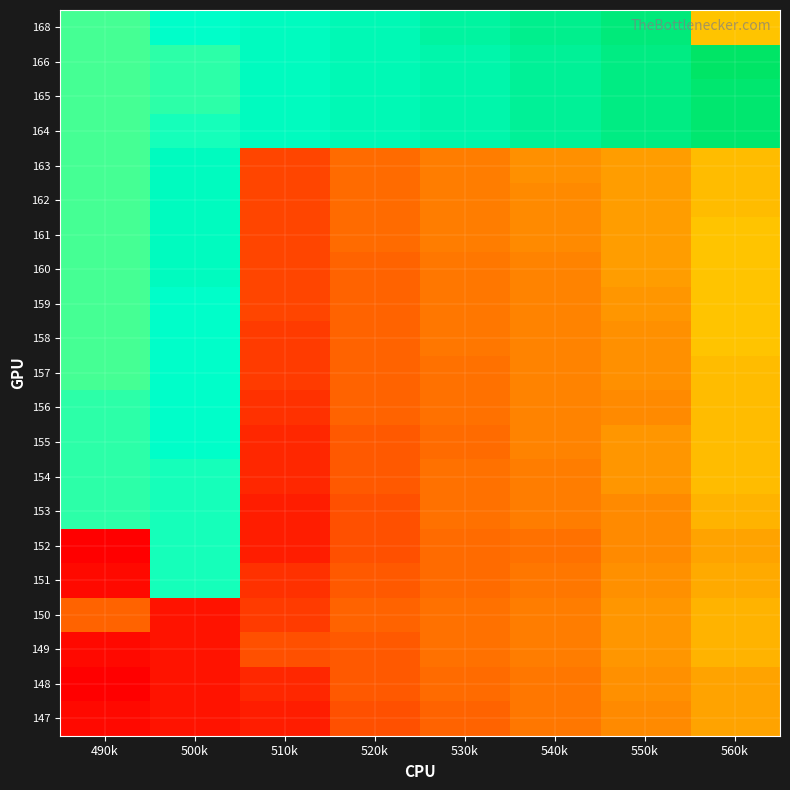

Reading left to right, what are all the values shown in this chart?

147: 490k=871.8	500k=879.7	510k=886.5	520k=923.9	530k=937.9	540k=960.0	550k=982.0	560k=1011.7
148: 490k=864.4	500k=879.7	510k=894.0	520k=930.4	530k=945.8	540k=960.0	550k=989.7	560k=1011.7
149: 490k=871.8	500k=879.7	510k=923.9	520k=930.4	530k=953.4	540k=967.5	550k=996.3	560k=1026.0
150: 490k=937.9	500k=879.7	510k=909.0	520k=937.9	530k=953.4	540k=967.5	550k=996.3	560k=1026.0
151: 490k=871.8	500k=1157.8	510k=901.6	520k=930.4	530k=945.8	540k=960.0	550k=989.7	560k=1018.4
152: 490k=864.4	500k=1157.8	510k=886.5	520k=923.9	530k=945.8	540k=953.4	550k=982.0	560k=1011.7
153: 490k=1151.2	500k=1157.8	510k=886.5	520k=923.9	530k=953.4	540k=967.5	550k=982.0	560k=1026.0
154: 490k=1151.2	500k=1157.8	510k=894.0	520k=930.4	530k=953.4	540k=967.5	550k=996.3	560k=1033.7
155: 490k=1151.2	500k=1165.7	510k=894.0	520k=930.4	530k=945.8	540k=974.3	550k=996.3	560k=1033.7
156: 490k=1151.2	500k=1165.7	510k=901.6	520k=937.9	530k=953.4	540k=974.3	550k=982.0	560k=1033.7
157: 490k=1143.5	500k=1165.7	510k=909.0	520k=937.9	530k=953.4	540k=974.3	550k=989.7	560k=1033.7
158: 490k=1143.5	500k=1165.7	510k=909.0	520k=937.9	530k=960.0	540k=974.3	550k=989.7	560k=1040.5
159: 490k=1143.5	500k=1165.7	510k=915.9	520k=937.9	530k=960.0	540k=974.3	550k=996.3	560k=1040.5
160: 490k=1143.5	500k=1173.2	510k=915.9	520k=937.9	530k=960.0	540k=974.3	550k=1004.5	560k=1040.5
161: 490k=1143.5	500k=1173.2	510k=915.9	520k=945.8	530k=967.5	540k=982.0	550k=1004.5	560k=1040.5
162: 490k=1143.5	500k=1173.2	510k=915.9	520k=945.8	530k=967.5	540k=982.0	550k=1004.5	560k=1033.7
163: 490k=1143.5	500k=1173.2	510k=915.9	520k=945.8	530k=967.5	540k=989.7	550k=1004.5	560k=1033.7
164: 490k=1143.5	500k=1157.8	510k=1173.2	520k=1180.0	530k=1187.6	540k=1202.0	550k=1217.2	560k=1231.5
165: 490k=1143.5	500k=1151.2	510k=1173.2	520k=1180.0	530k=1187.6	540k=1202.0	550k=1217.2	560k=1231.5
166: 490k=1143.5	500k=1151.2	510k=1173.2	520k=1180.0	530k=1187.6	540k=1202.0	550k=1217.2	560k=1239.2
168: 490k=1143.5	500k=1165.7	510k=1173.2	520k=1180.0	530k=1195.5	540k=1209.5	550k=1223.7	560k=1040.5